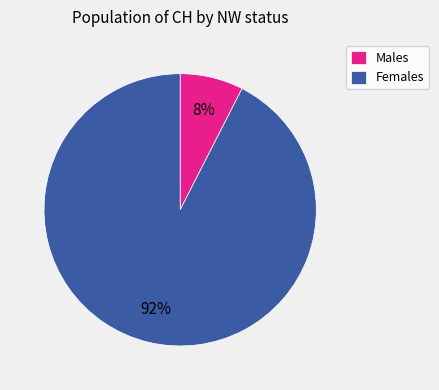

Between Females and Males, which is larger?

Females